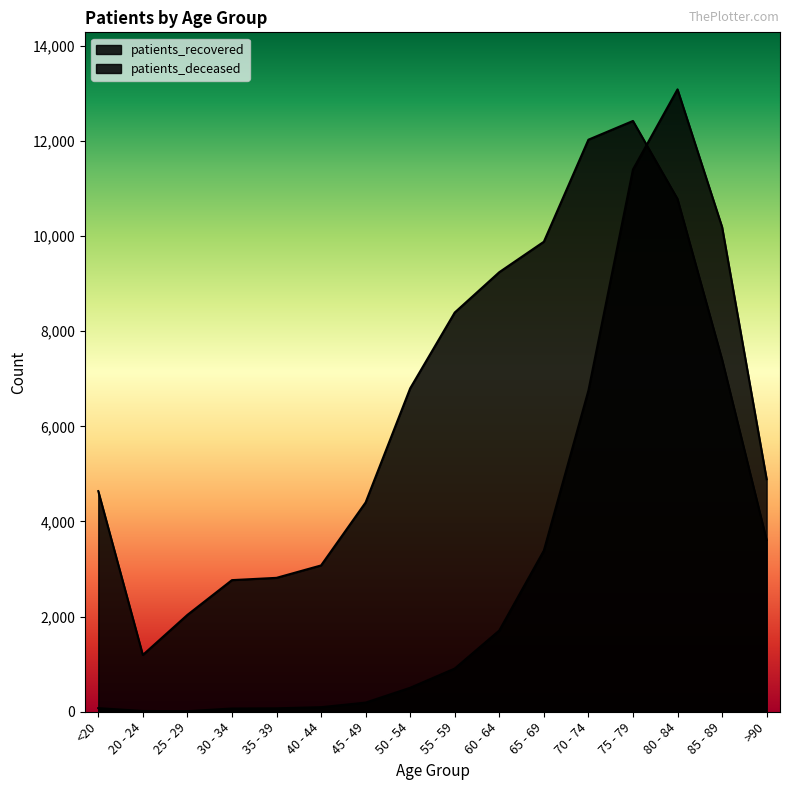

What is the average value of the patients_recovered series?

6343